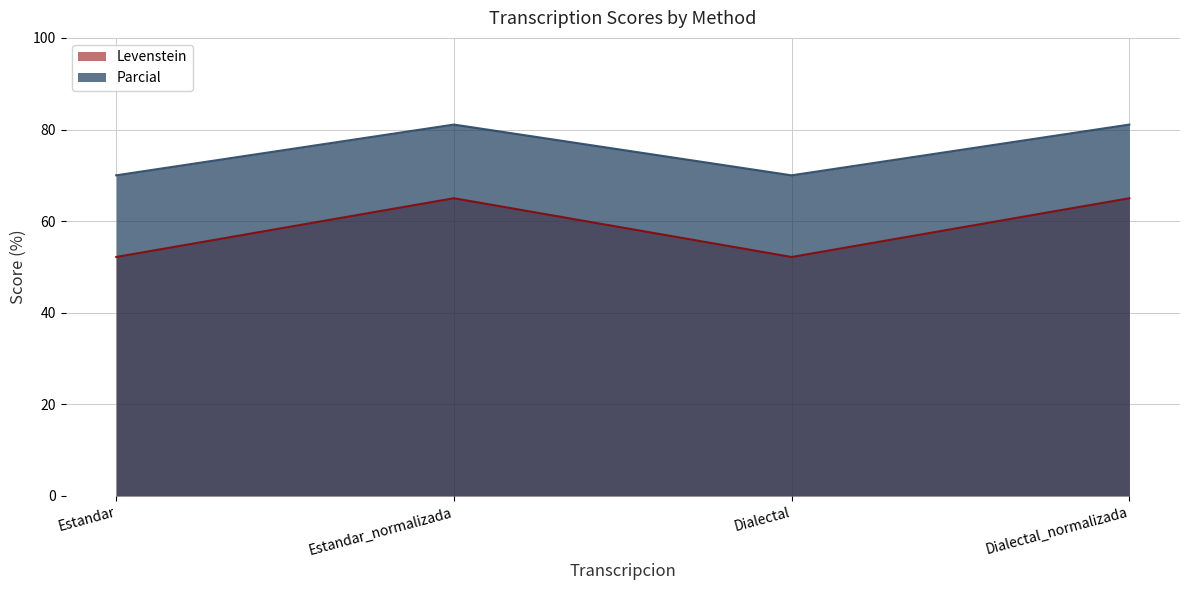

Is the value of Parcial at Dialectal_normalizada greater than the value of Levenstein at Dialectal?

Yes